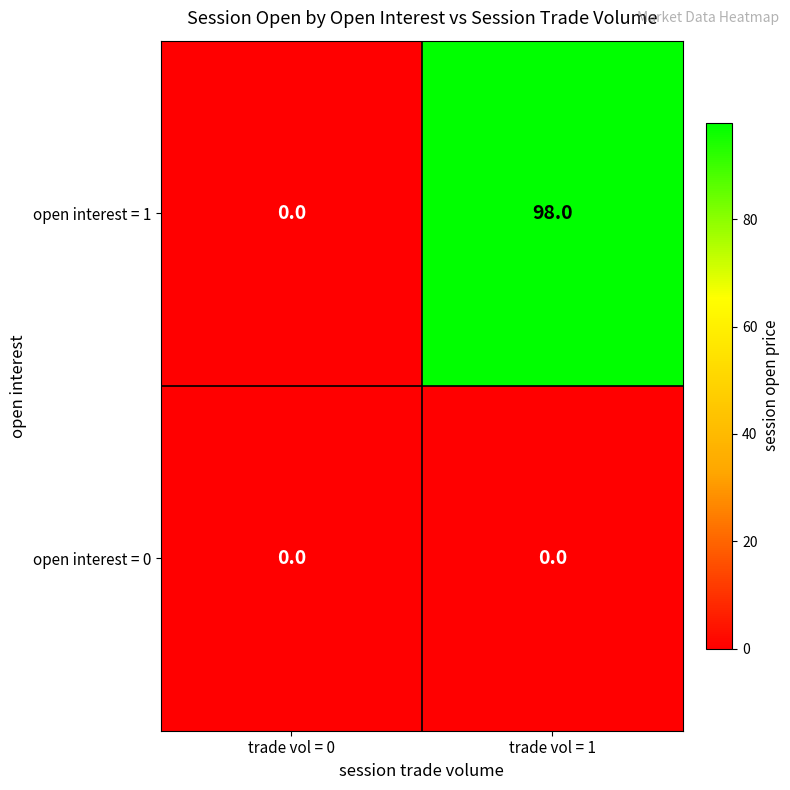

At which category is the sum across all series the highest?

trade vol = 1